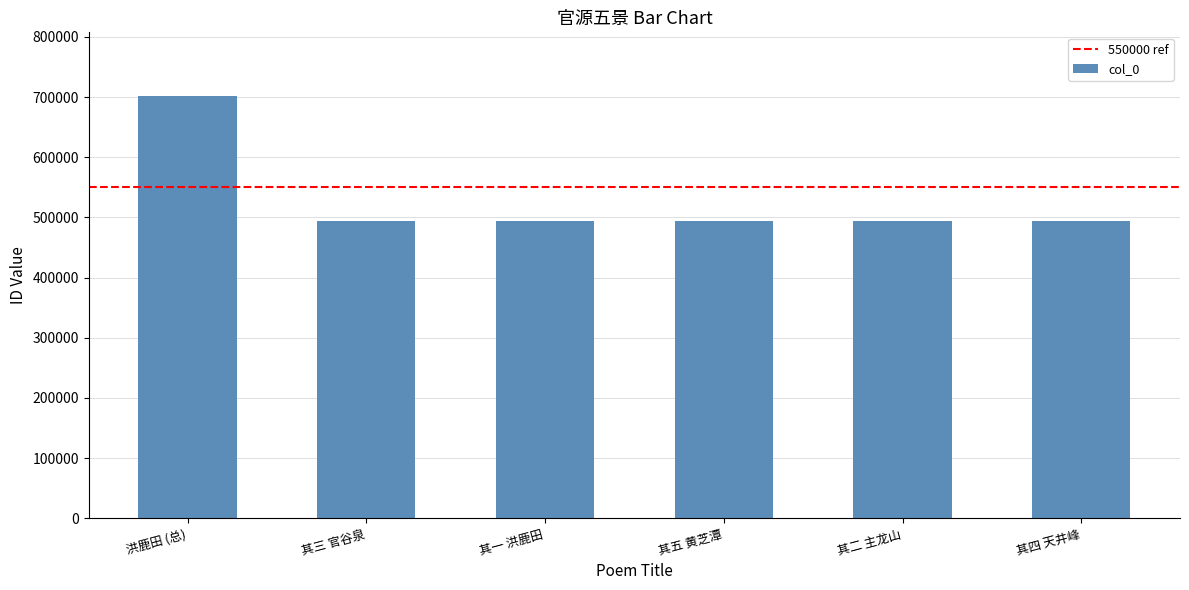

The chart shows a value of 494588 at 其四 天井峰. True or false?

True